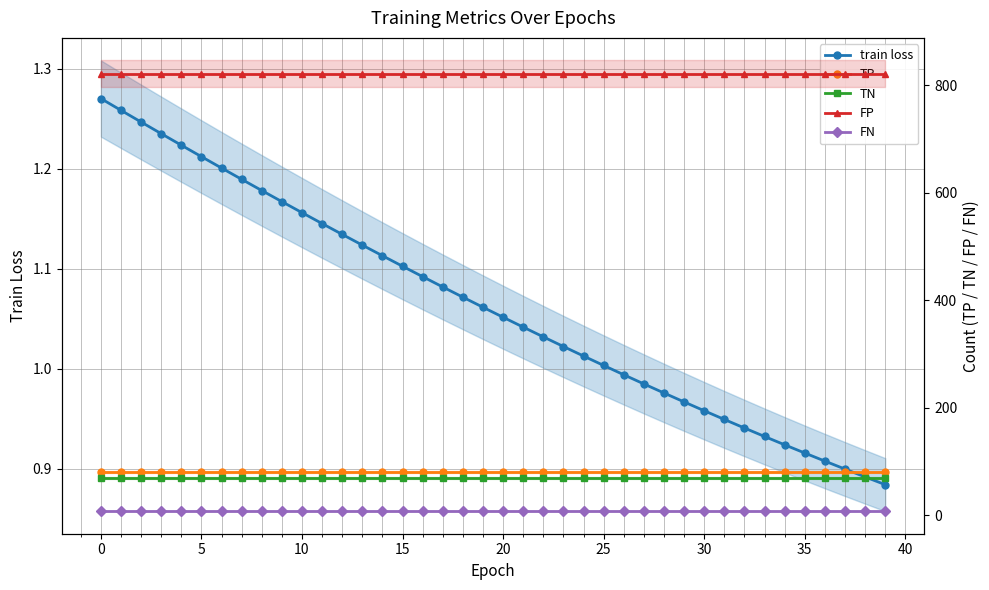

Where is train loss nearest to the value 1?

25